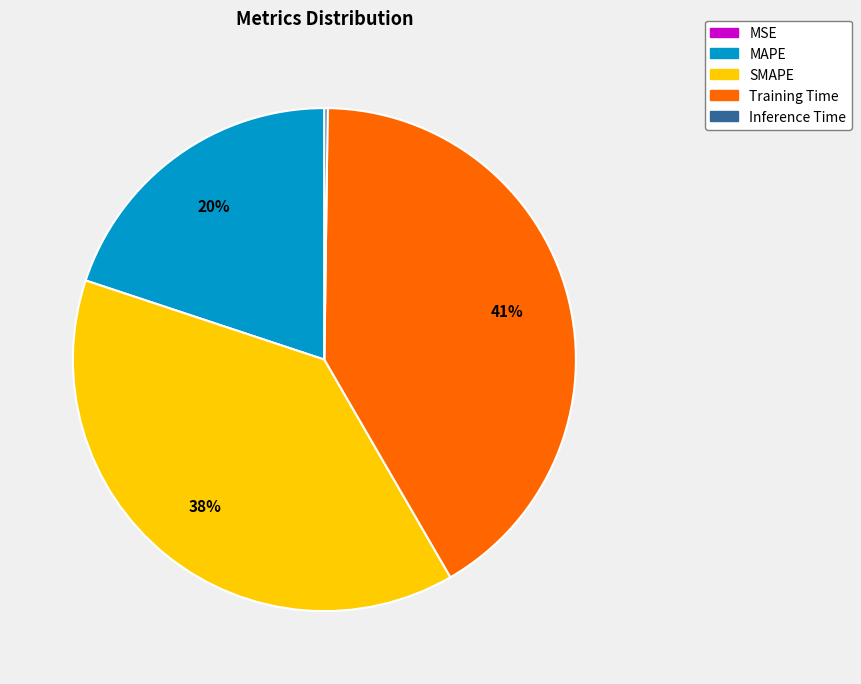

Which category has the biggest portion of the pie?

Training Time